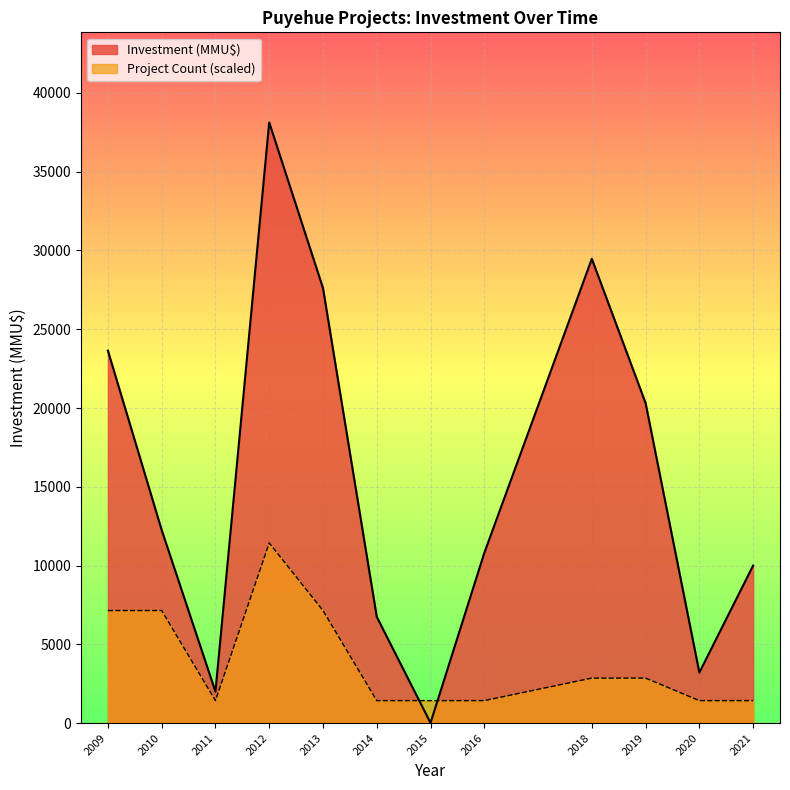

Which series has the largest range (max minus min)?

Investment (MMU$)